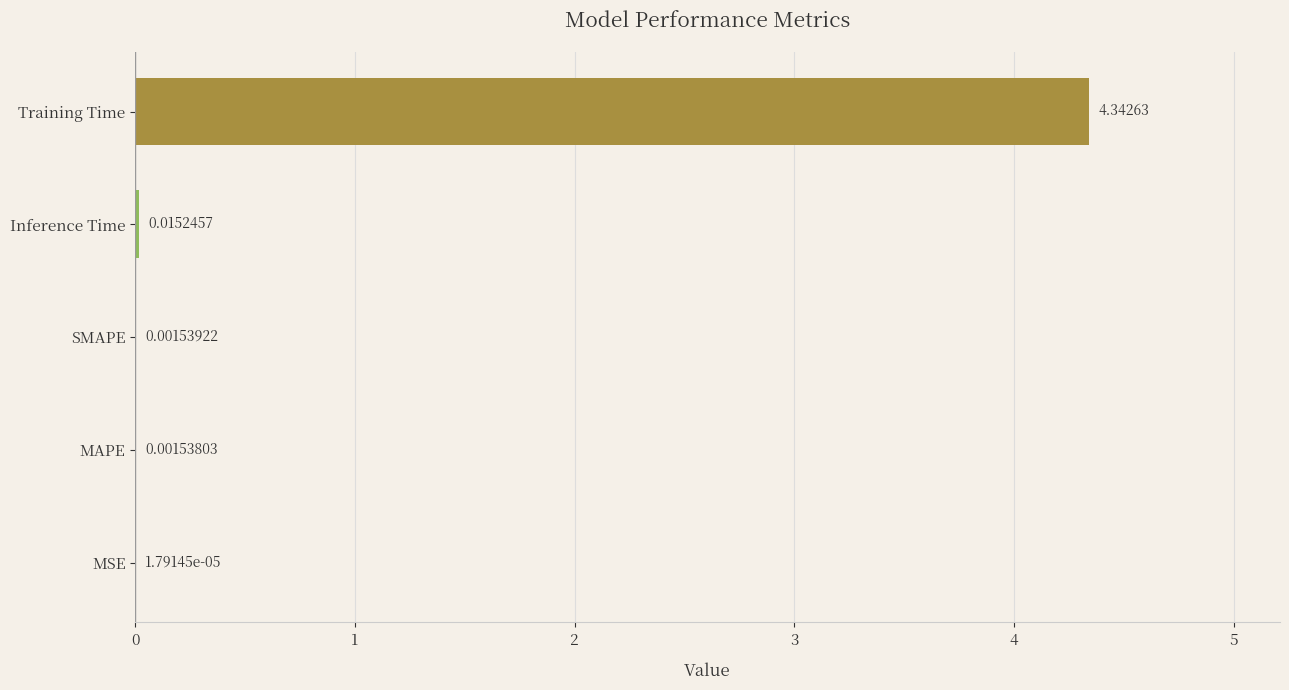

At which label is the value closest to 2?

Inference Time